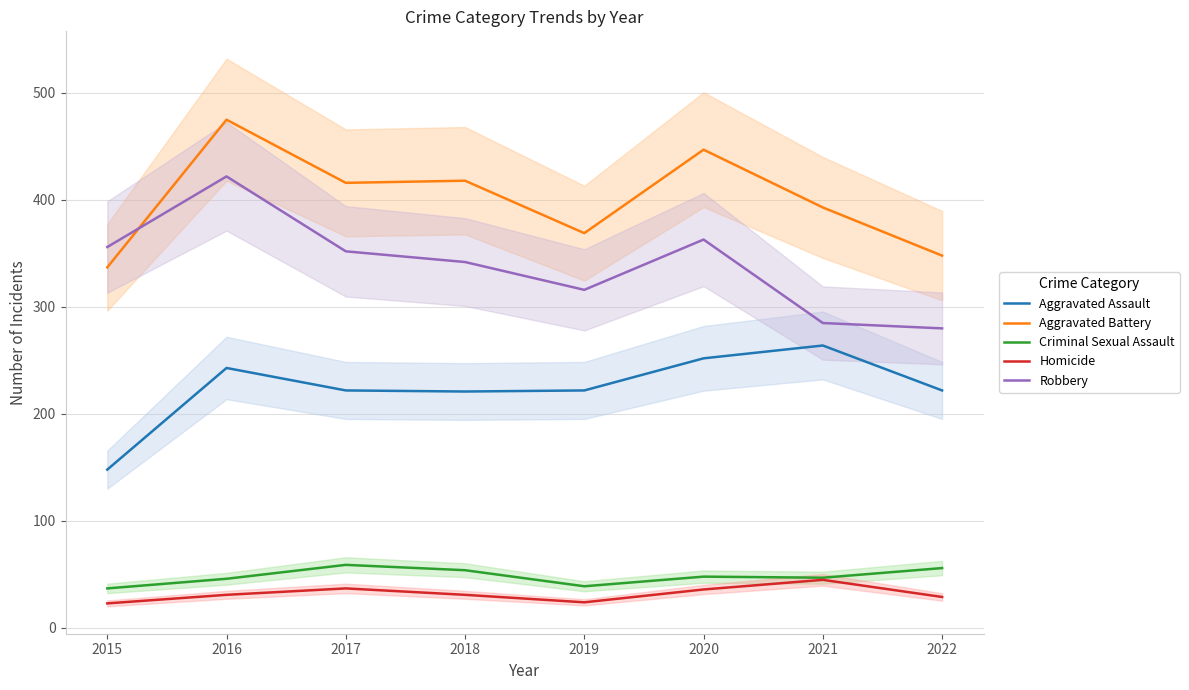

Rank the series by their maximum value, from highest to lowest.

Aggravated Battery, Robbery, Aggravated Assault, Criminal Sexual Assault, Homicide